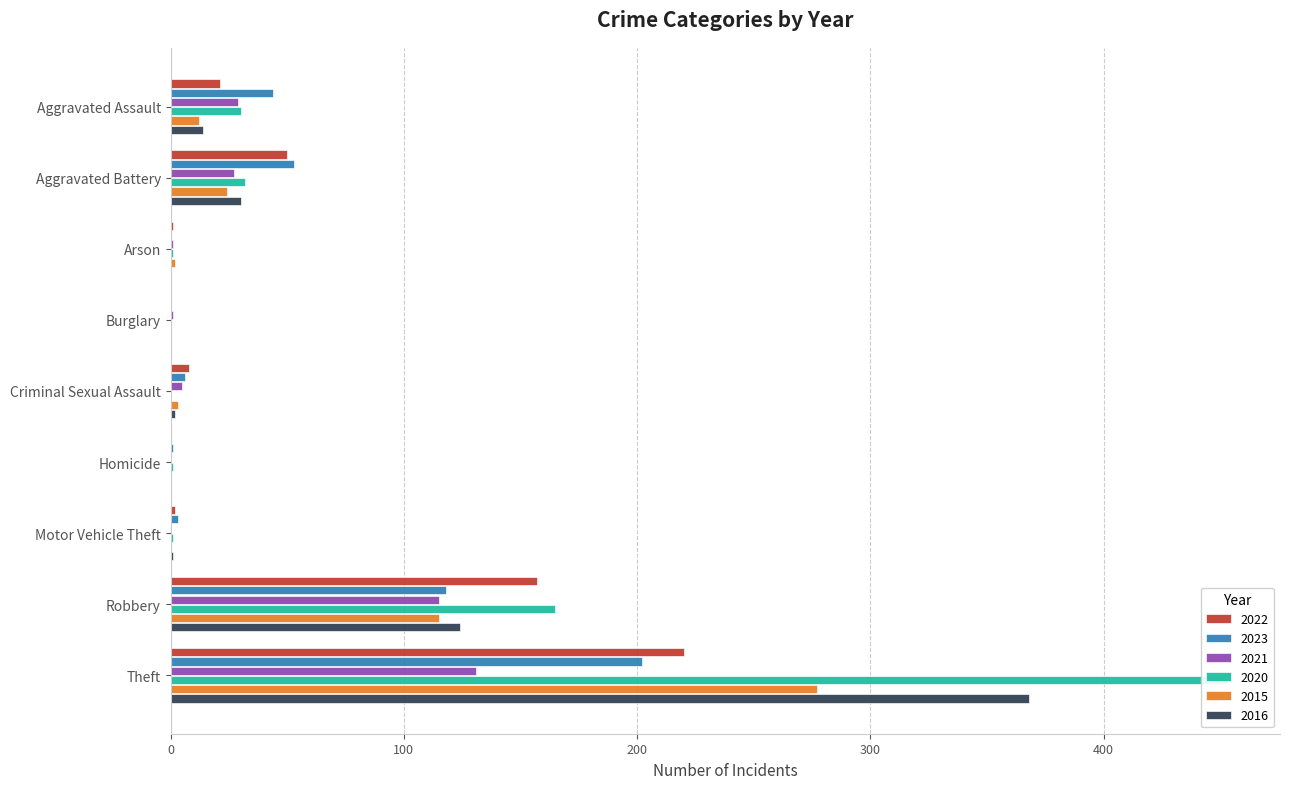

What is the sum of all 2023 values?

427